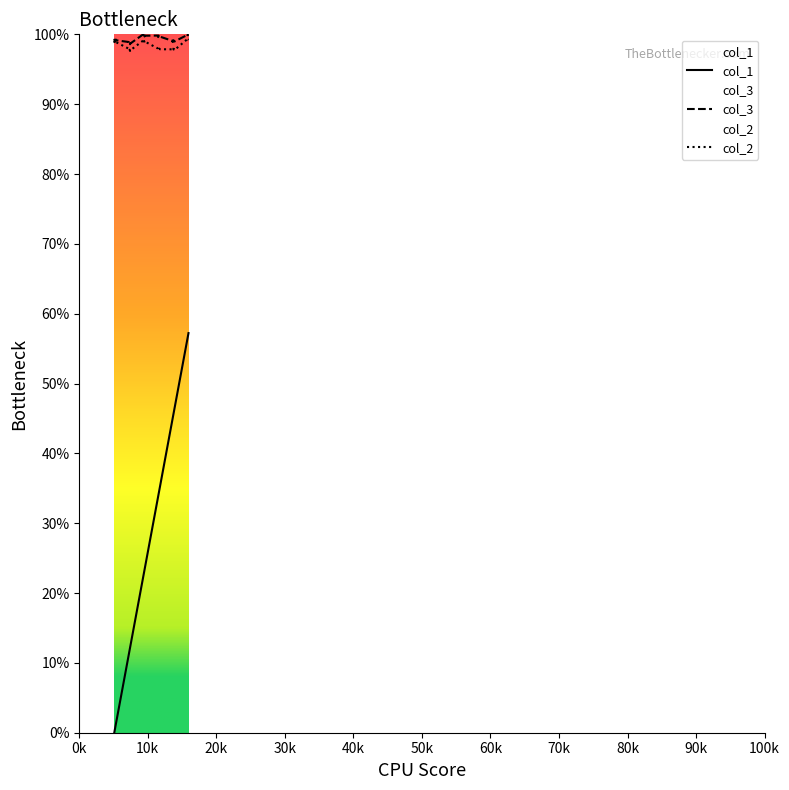

What is the minimum value for col_2?

97.6